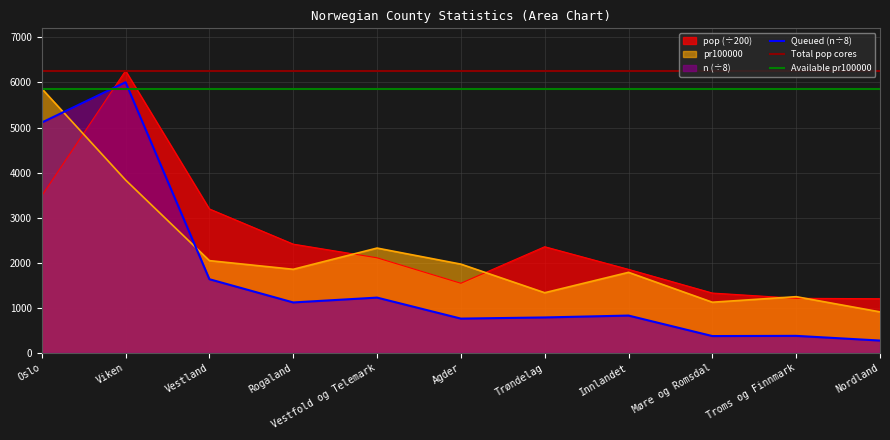

True or false: pr100000 and pop cross at least once.

True